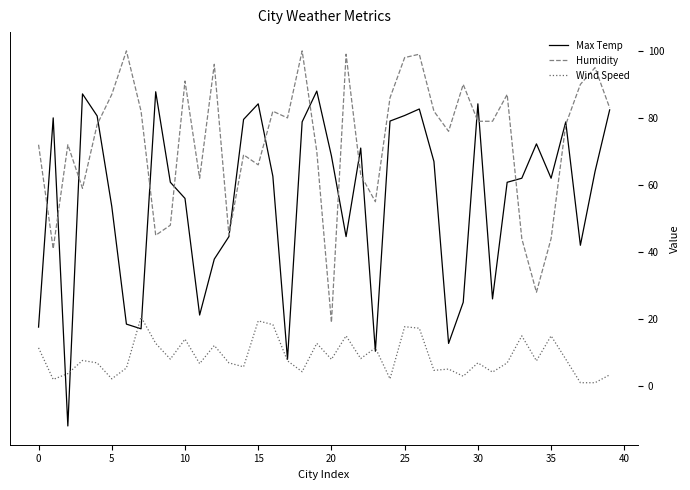

Which series has the largest total across all categories?

Humidity